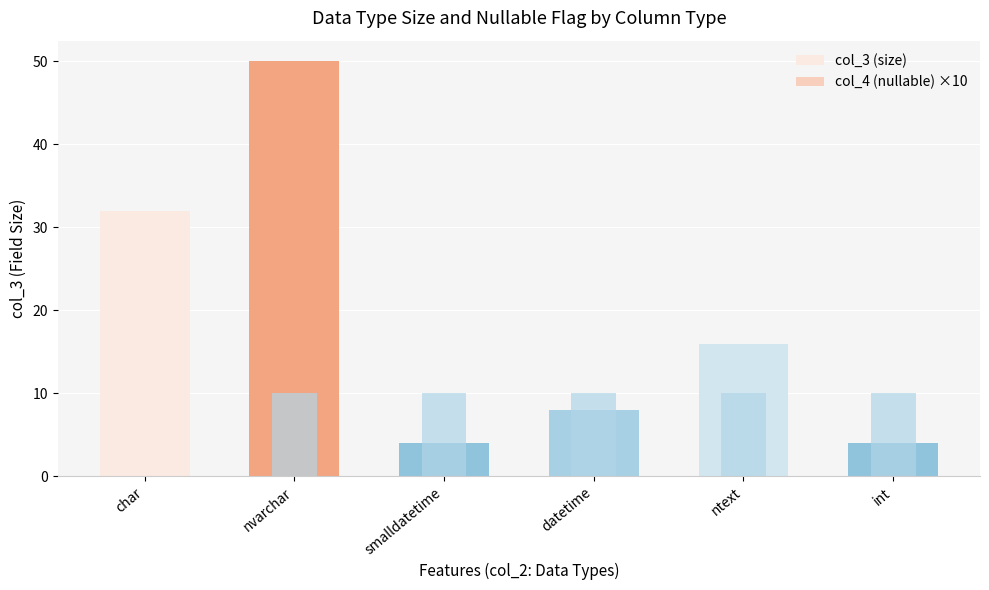

What is the average value of the col_4 (nullable) ×10 series?

8